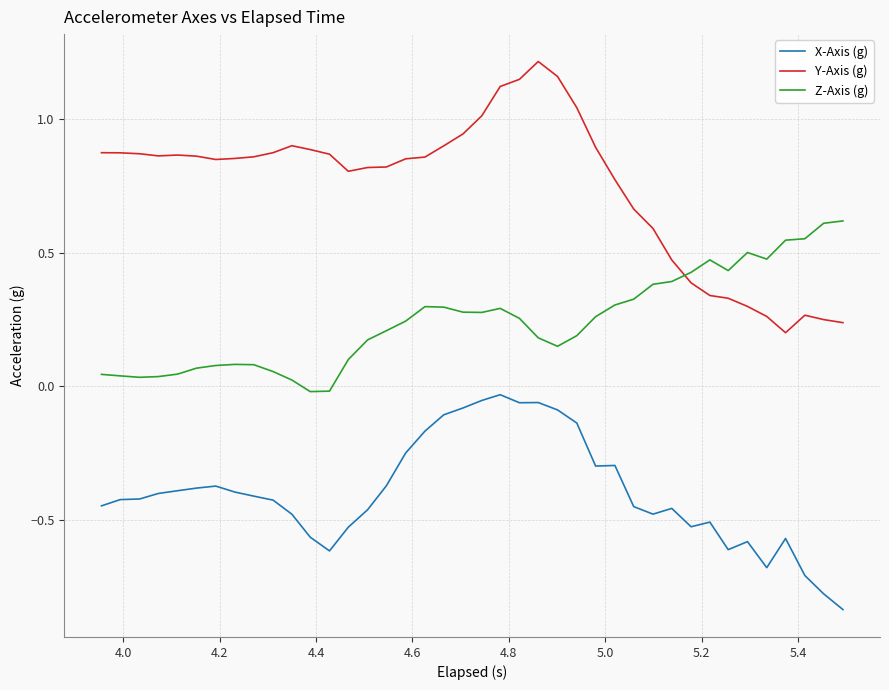

List the series in order of their peak value, highest first.

Y-Axis (g), Z-Axis (g), X-Axis (g)